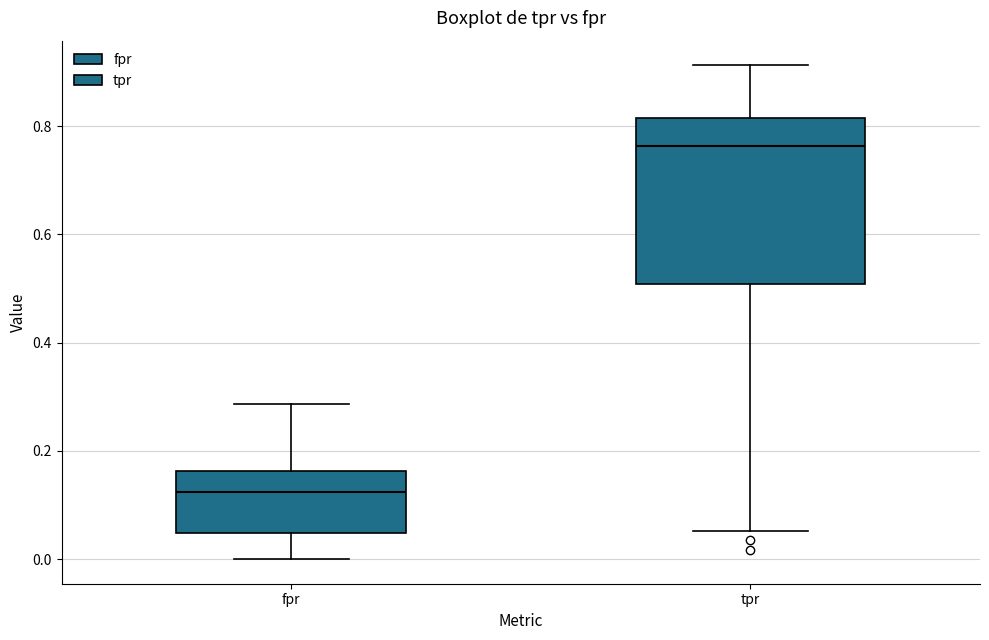

Reading left to right, transcribe this box plot: for each box, give where its median line is, the range the box spans, and where its two whiskers end, as read against the y-axis. The values are not printed on the chart, so give them approximately, as read against the axis.

fpr: median 0.12, box 0.04 to 0.16, whiskers 0.00 to 0.28
tpr: median 0.76, box 0.50 to 0.82, whiskers 0.06 to 0.92